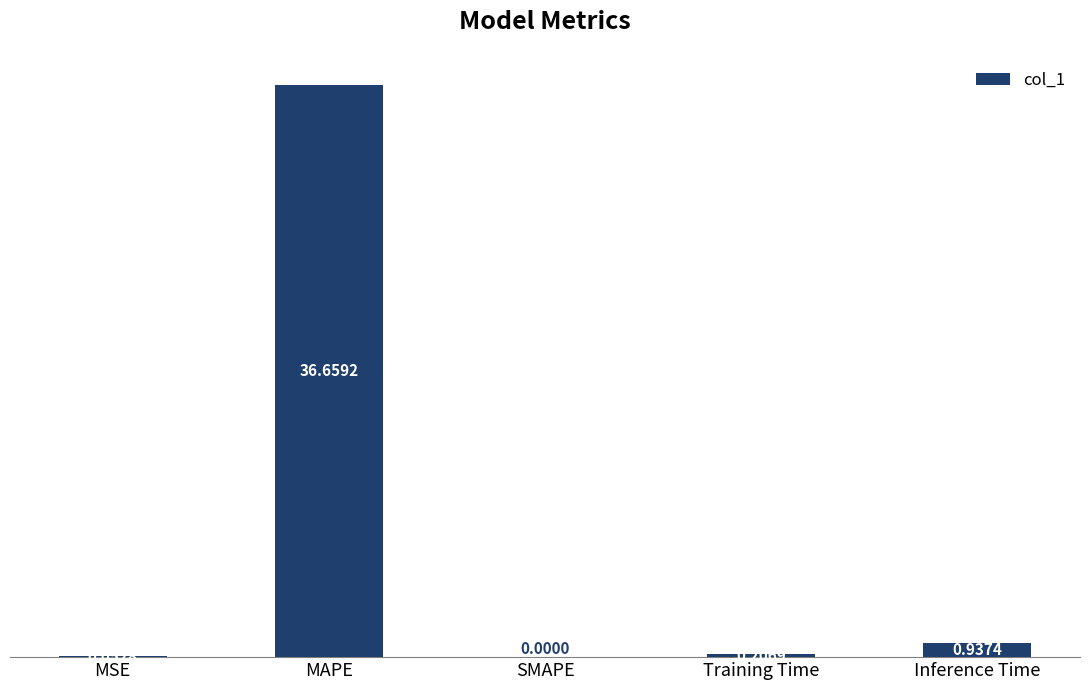

What is the sum of the values at MSE and Inference Time?

1.0